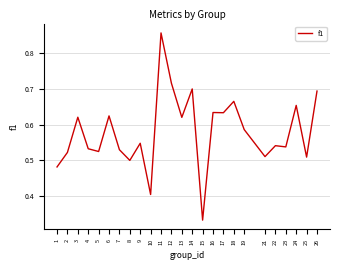

True or false: the data has more than 2 interior local peaks.

True